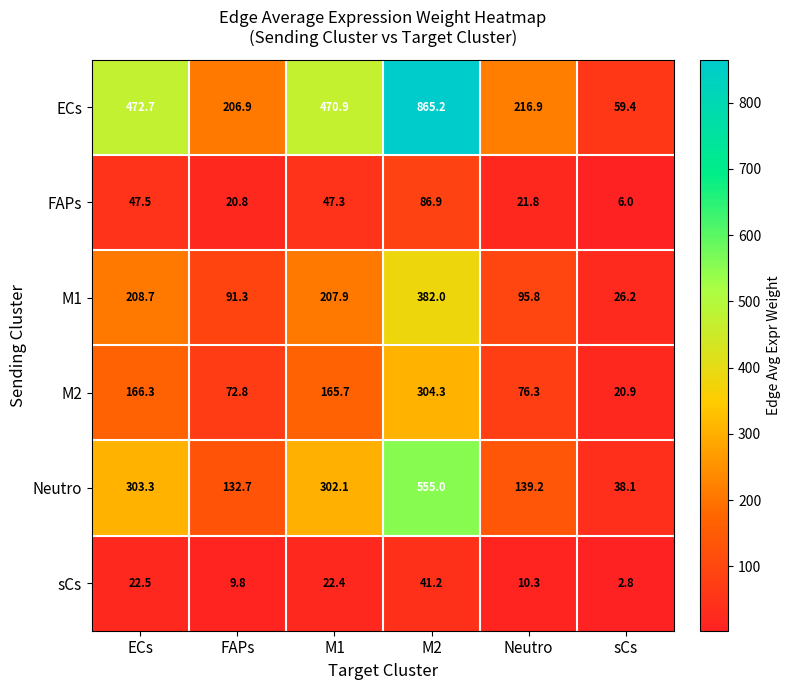

What is the total value across all series at M1?

1216.3